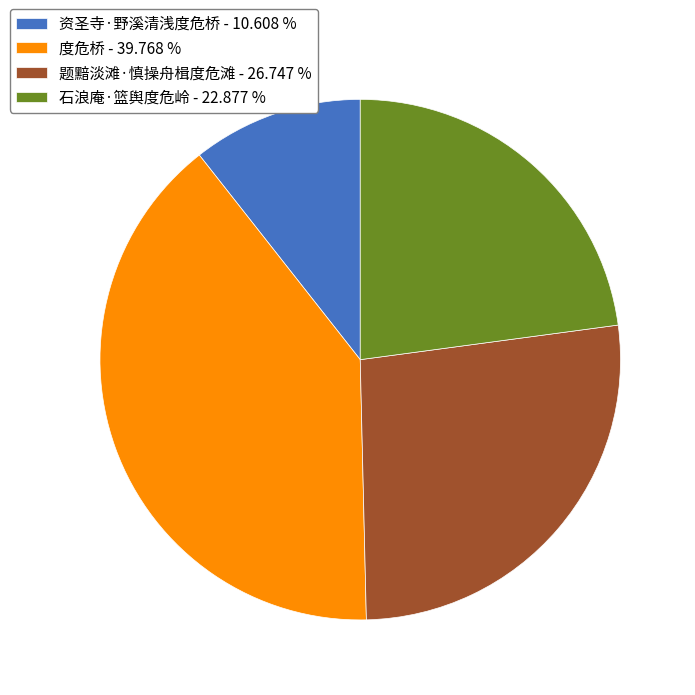

Does 题黯淡滩·慎操舟楫度危滩 - 26.747 % represent more than half of the total?

No